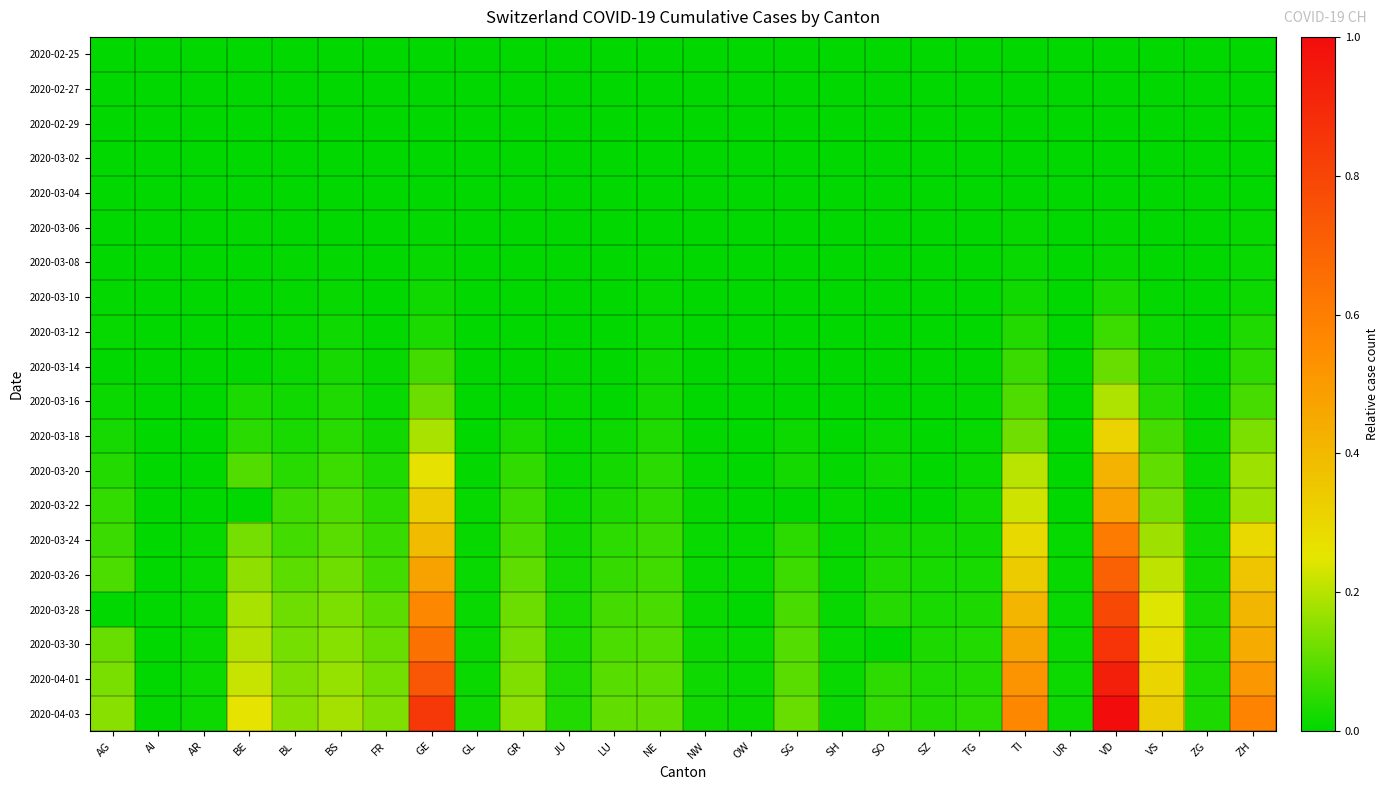

Rank the series at SH from highest to lowest value.

2020-04-03, 2020-04-01, 2020-03-30, 2020-03-28, 2020-03-26, 2020-03-24, 2020-03-22, 2020-03-20, 2020-03-18, 2020-03-16, 2020-03-12, 2020-03-14, 2020-02-25, 2020-02-27, 2020-02-29, 2020-03-02, 2020-03-04, 2020-03-06, 2020-03-08, 2020-03-10